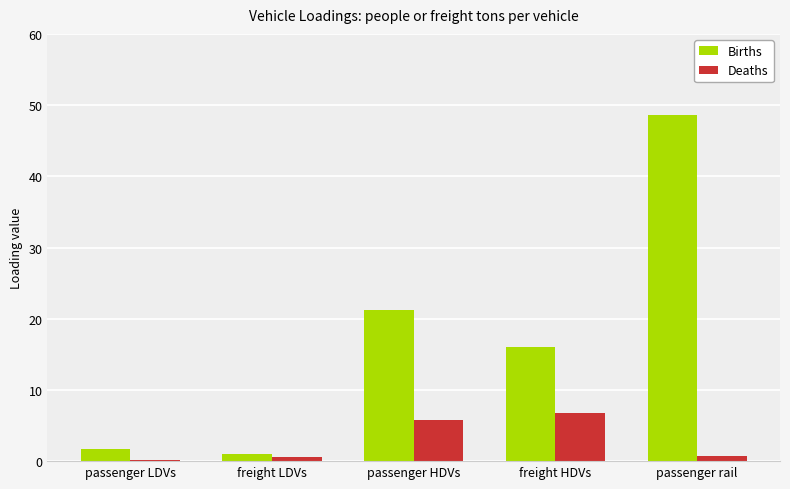

True or false: Births has a value of 16.0 at freight HDVs.

True